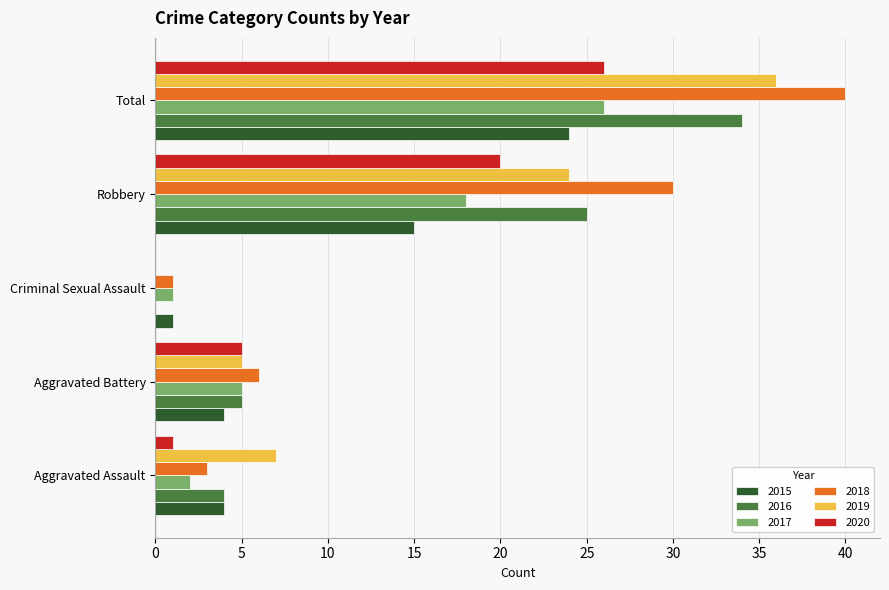

Which series has the largest range (max minus min)?

2018